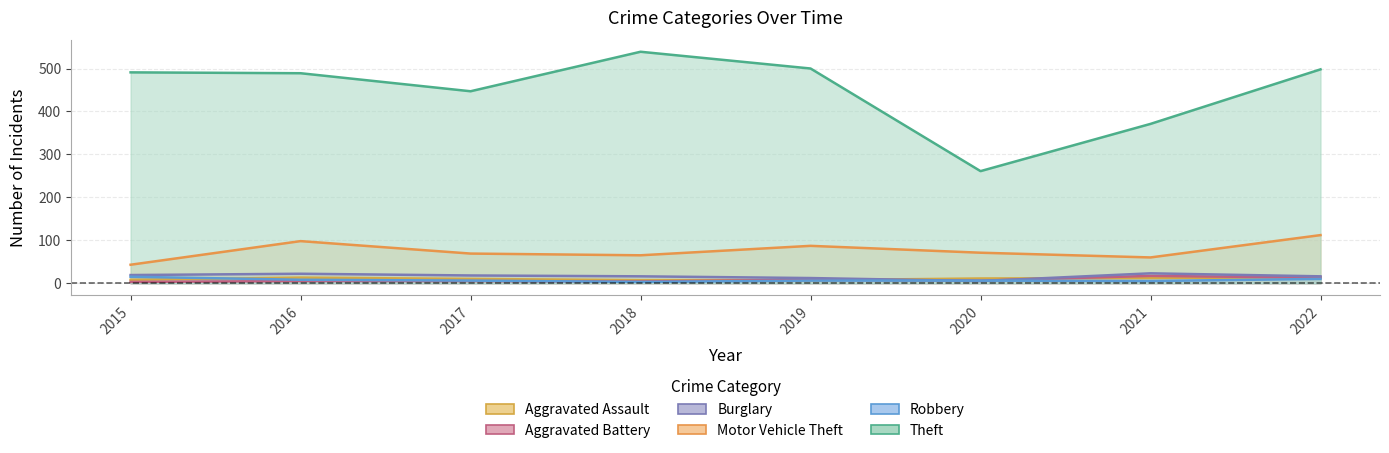

At which label is Aggravated Battery closest to 10?

2019